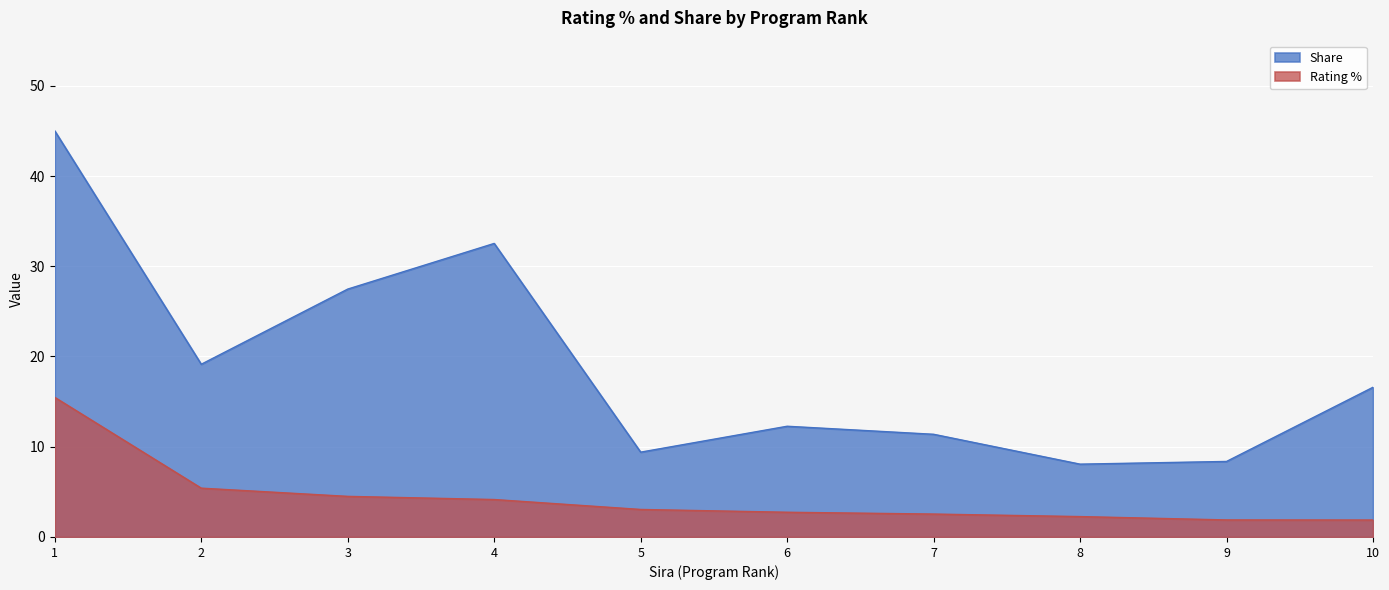

The Share series shows 3.0 at 7. True or false?

False